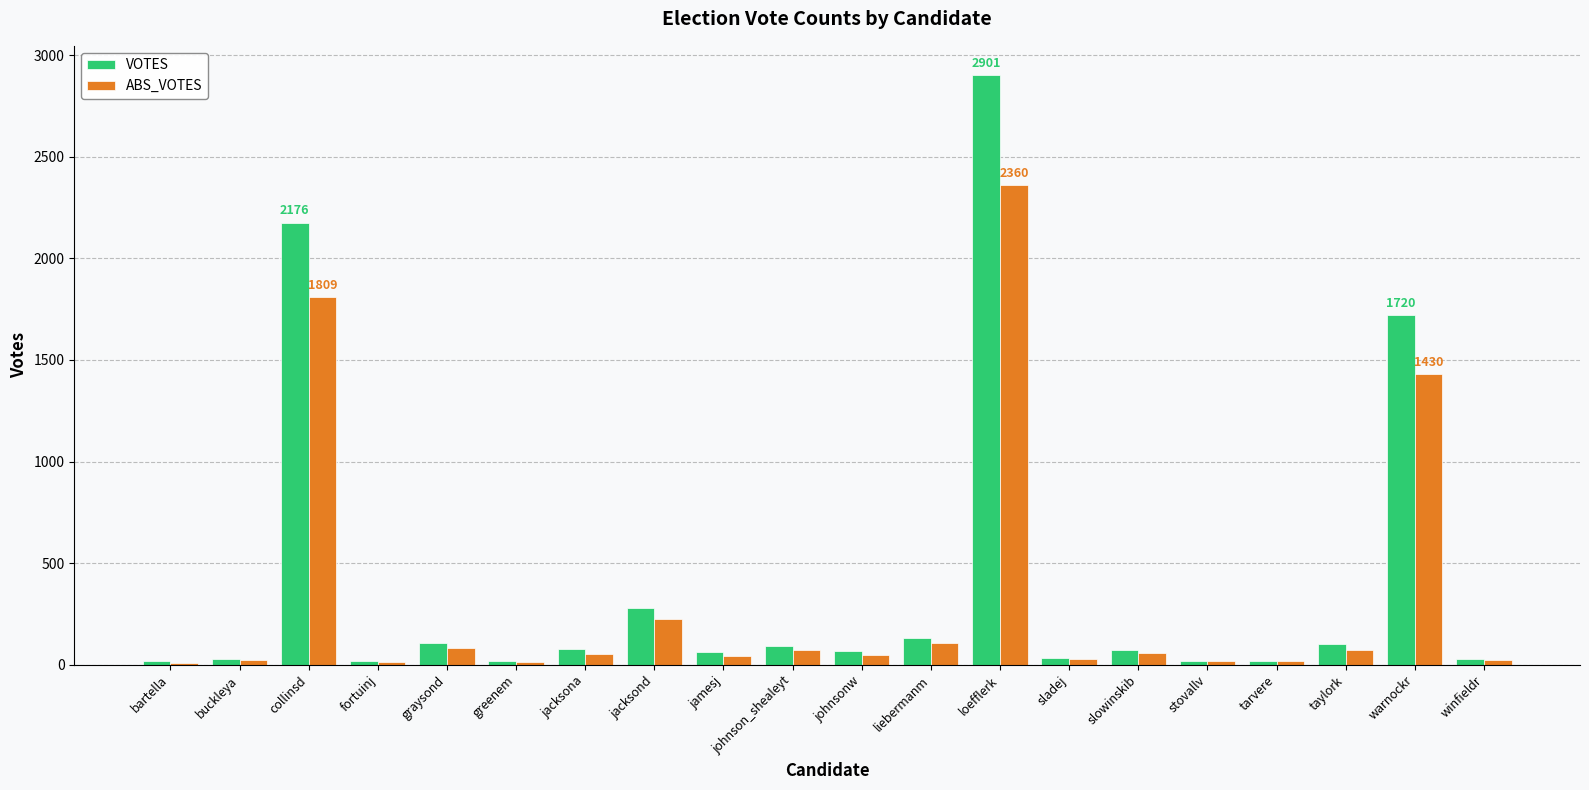

True or false: VOTES has a value of 27 at buckleya.

True